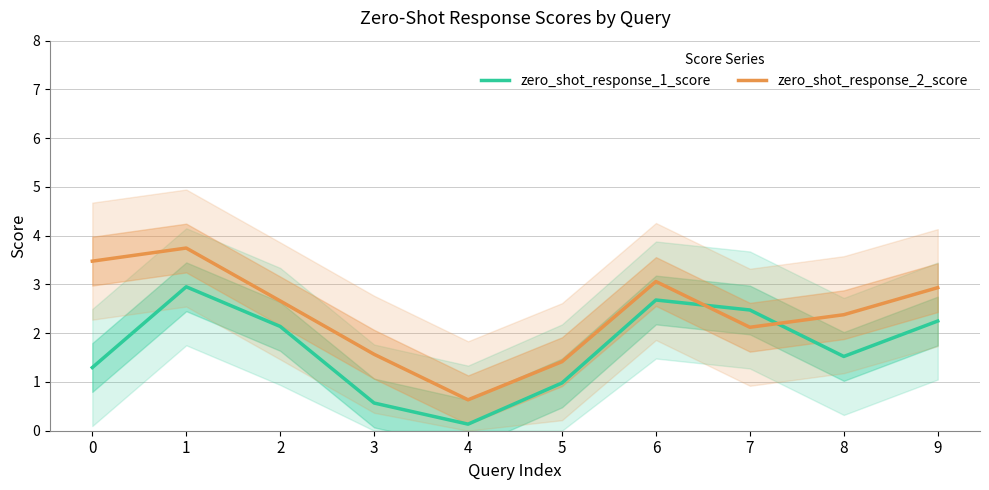

Which series has the largest range (max minus min)?

zero_shot_response_2_score